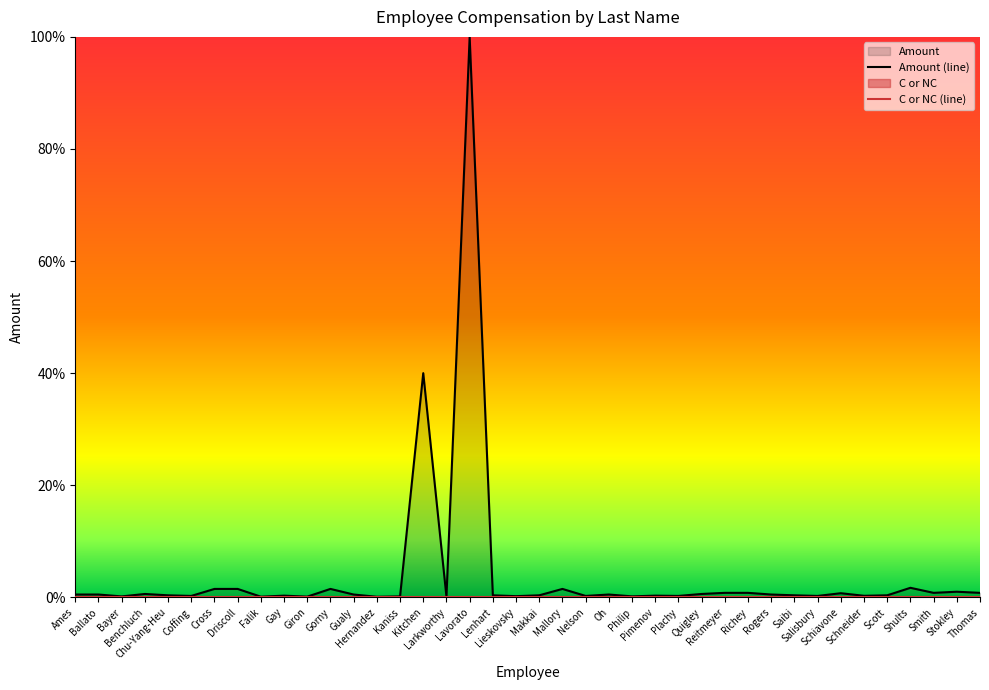

True or false: Amount (line) has a value of 1.0 at Quigley.

False